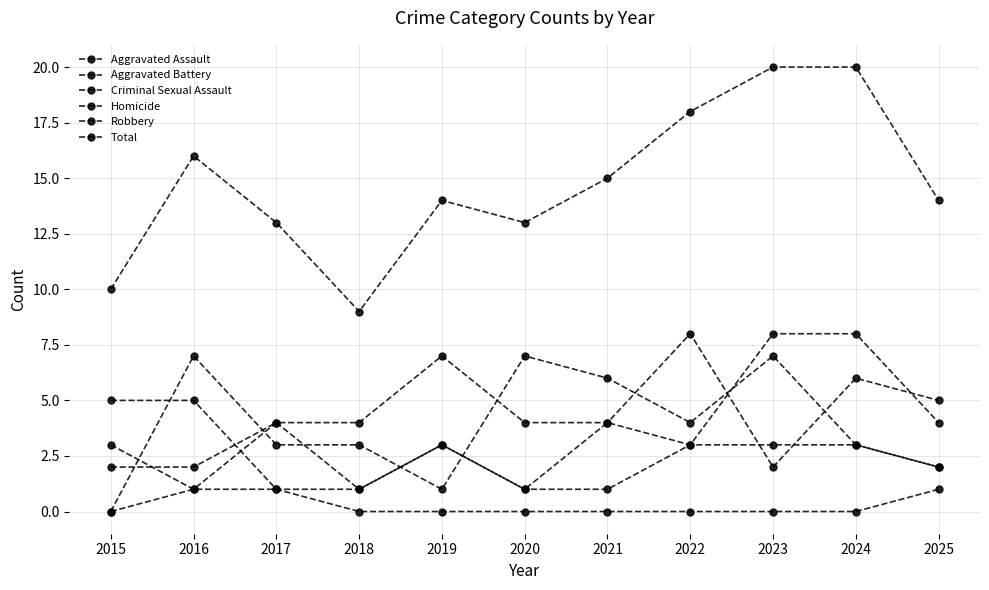

Which series has the largest range (max minus min)?

Total